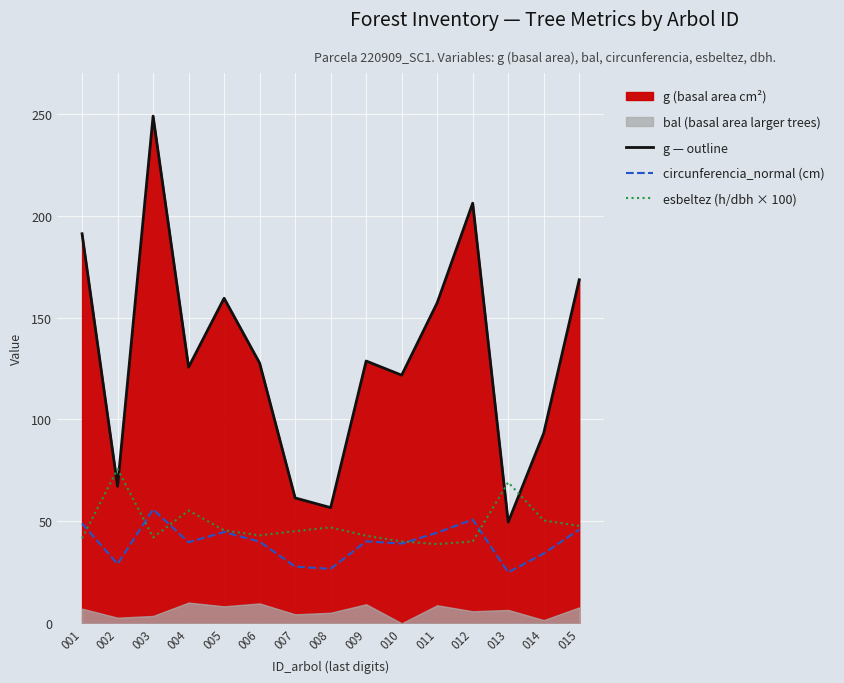

What is the average value of the esbeltez (h/dbh × 100) series?

48.4